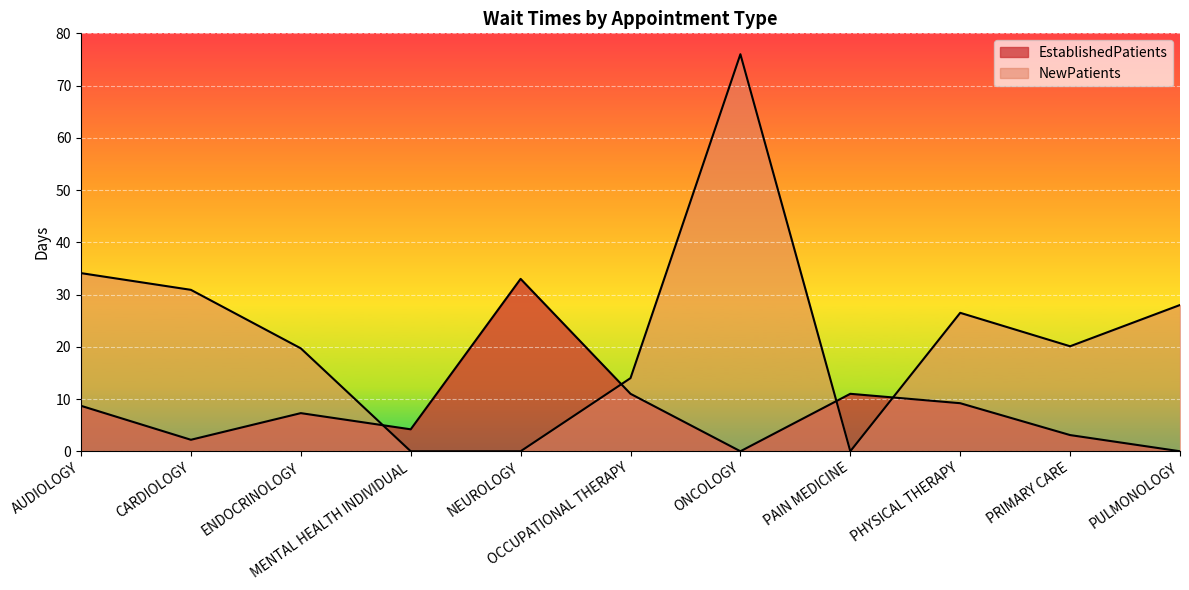

After their last crossing, which series has the higher values: NewPatients or EstablishedPatients?

NewPatients